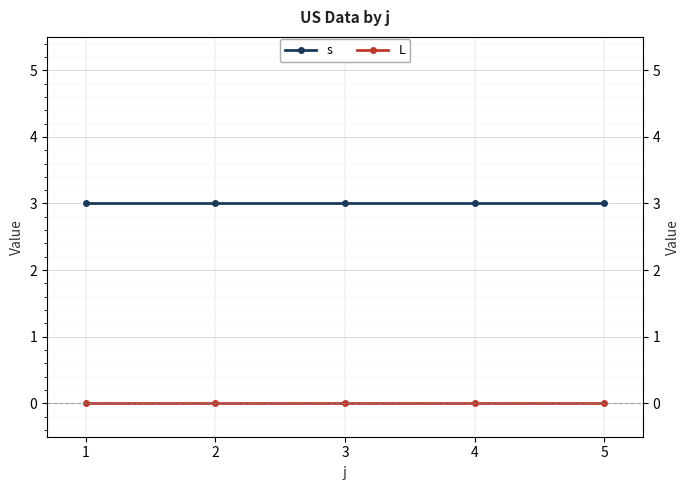

Which has a higher value, 5 or 2?

5